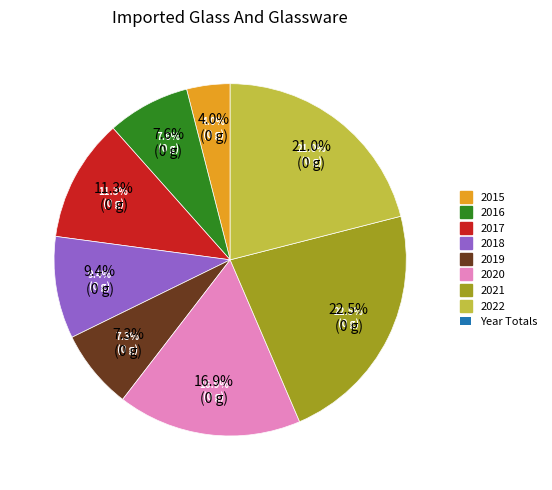

Which slice is the smallest?

2015